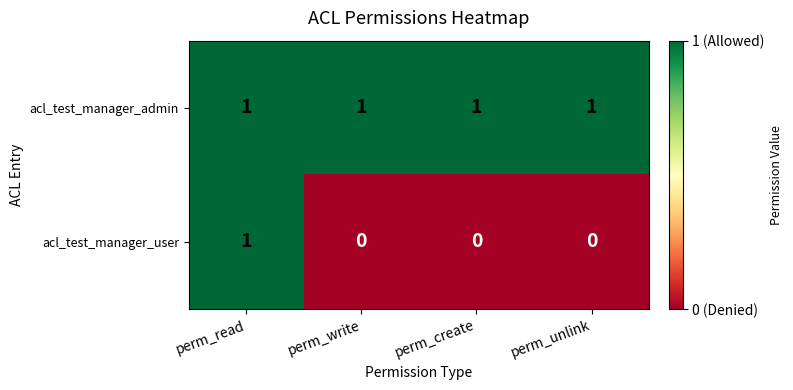

Between perm_read and perm_create, which series saw the biggest shift?

acl_test_manager_user